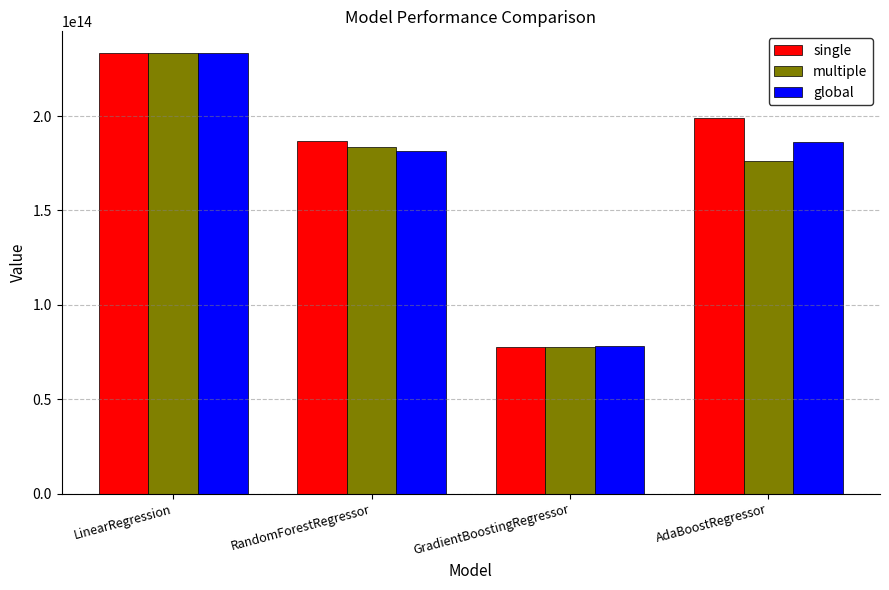

Between RandomForestRegressor and GradientBoostingRegressor, which series saw the biggest shift?

single